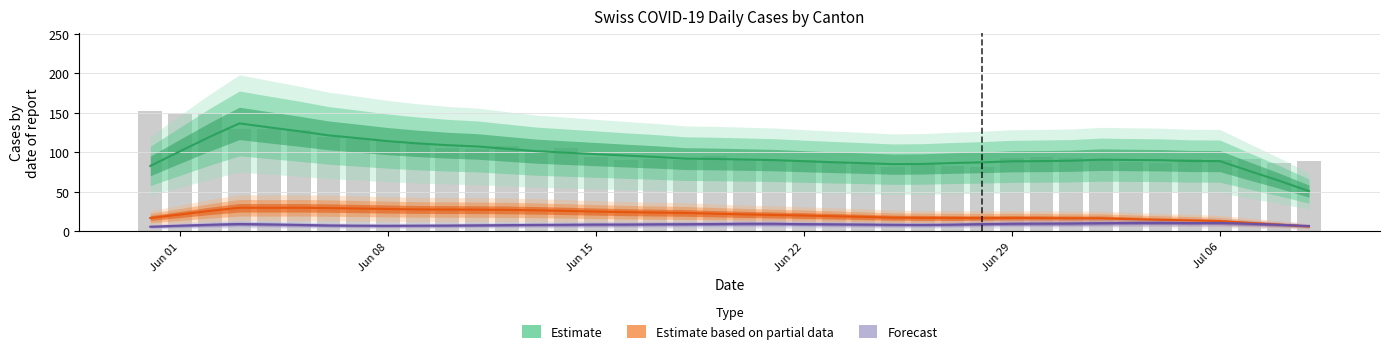

What is the value of the Estimate bar at the 7th from the left?

121.6